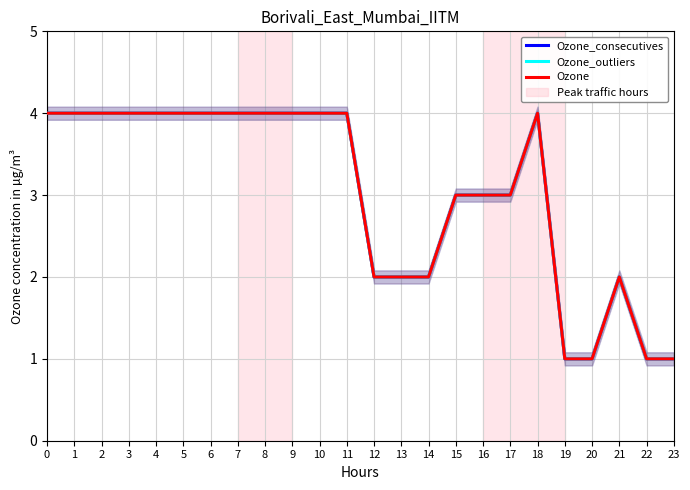

What is the value of the Ozone point at the 19th from the left?

4